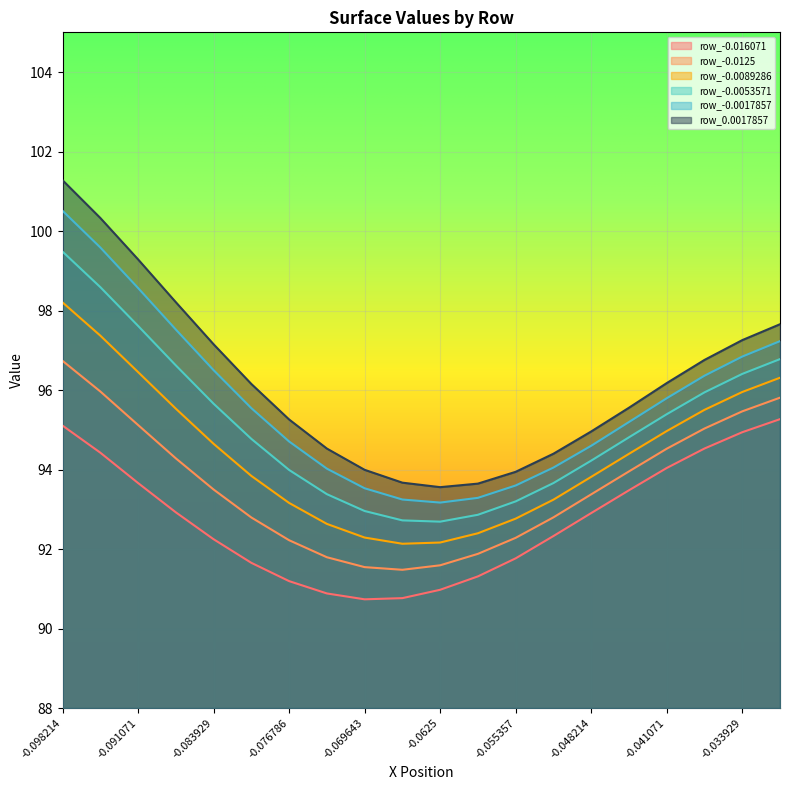

Which label corresponds to the largest value in the chart?

-0.098214